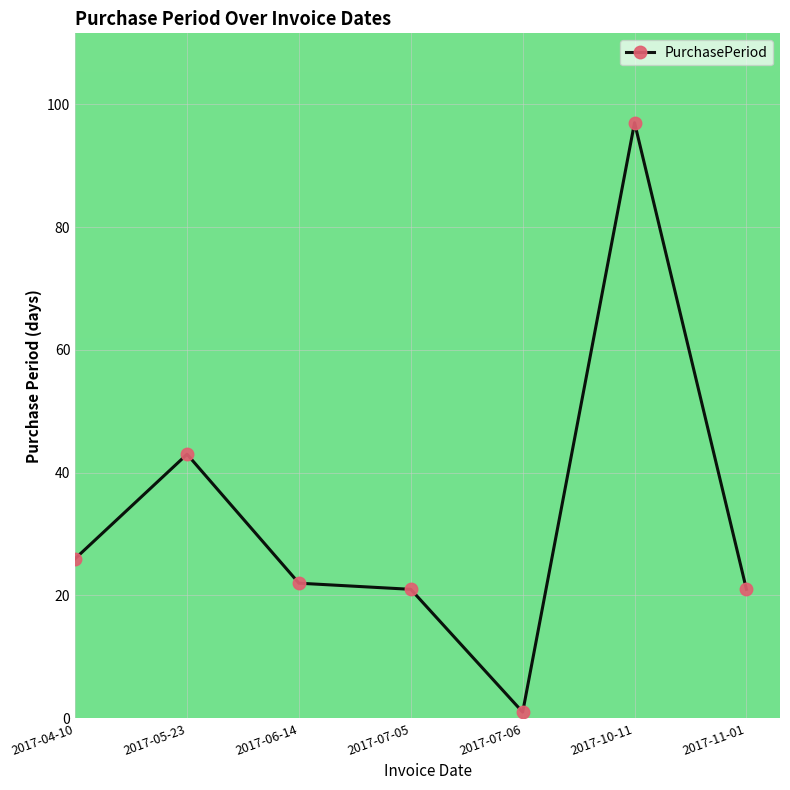

Reading right to left, transcribe all the data shown in this chart.

21	97	1	21	22	43	26